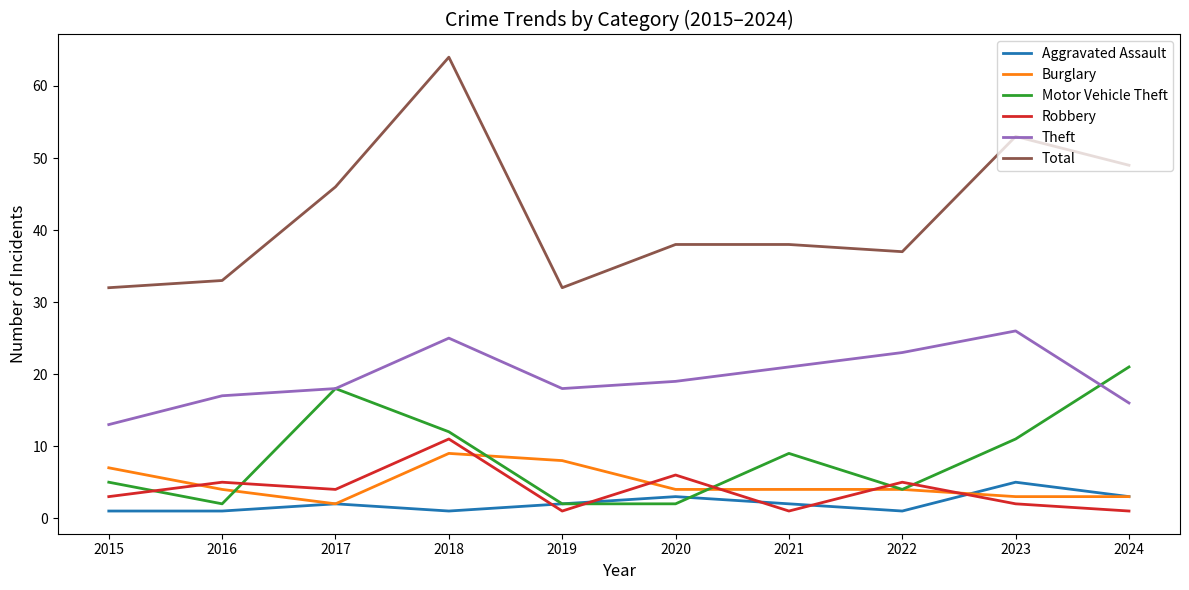

How many lines are shown in the chart?

6